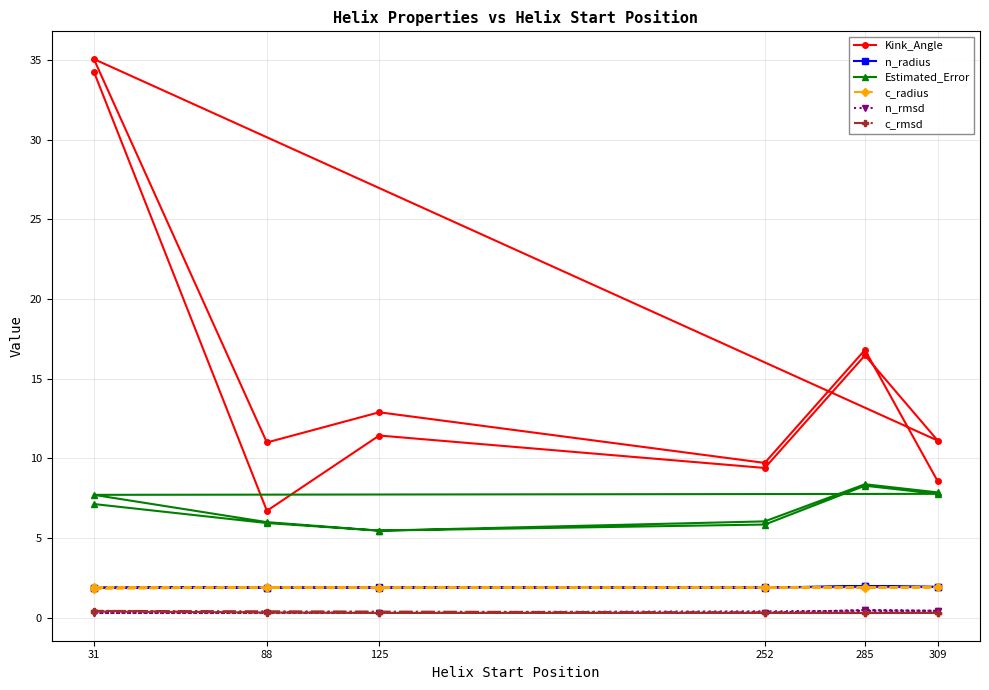

True or false: n_rmsd has more than 2 interior local peaks.

False